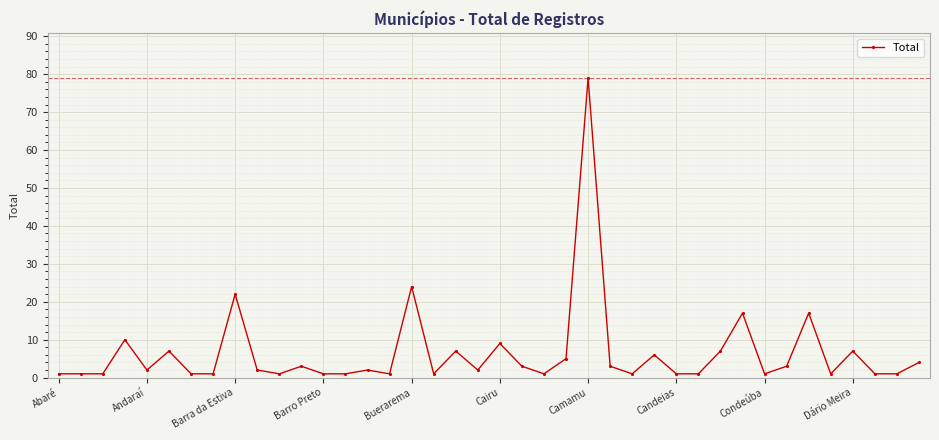

What is the value of the 28th point from the left?

6